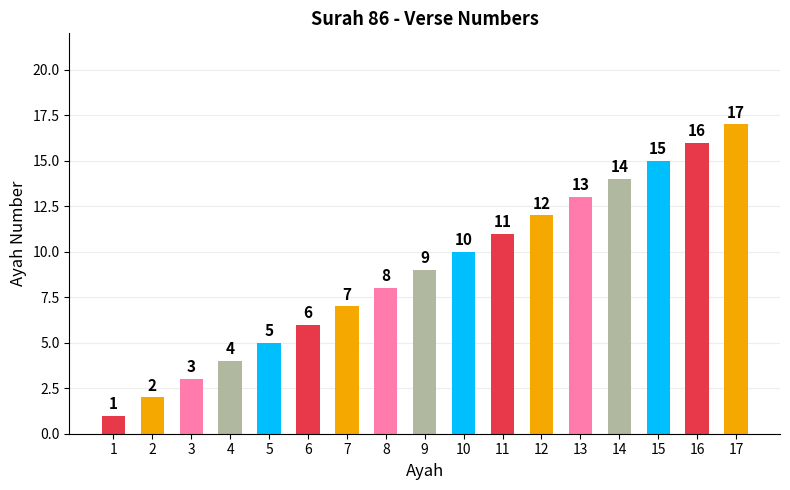

List the labels in order of value, largest first.

17, 16, 15, 14, 13, 12, 11, 10, 9, 8, 7, 6, 5, 4, 3, 2, 1